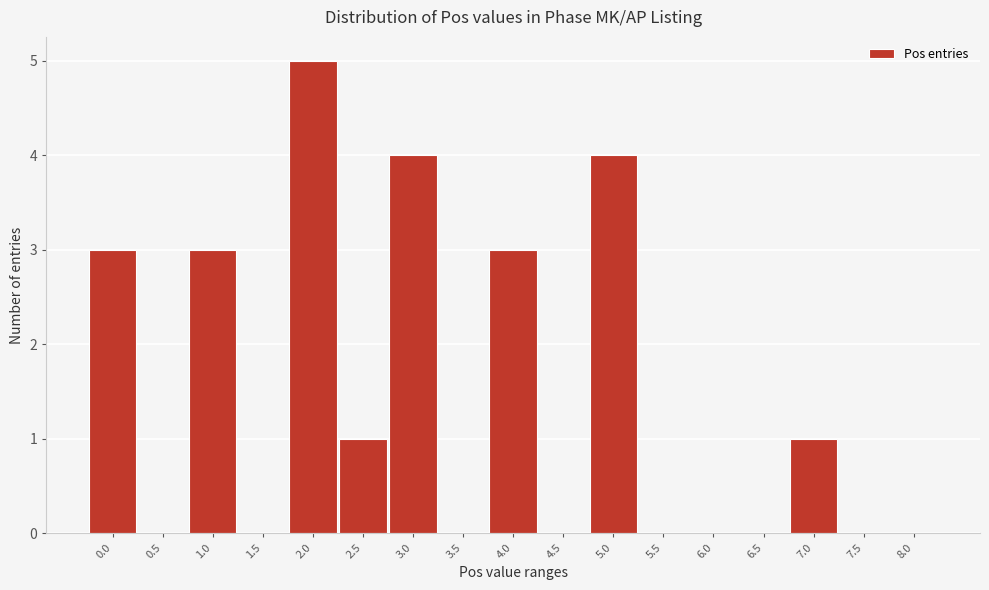

Reading left to right, transcribe all the data shown in this chart.

0.0=3	0.5=0	1.0=3	1.5=0	2.0=5	2.5=1	3.0=4	3.5=0	4.0=3	4.5=0	5.0=4	5.5=0	6.0=0	6.5=0	7.0=1	7.5=0	8.0=0